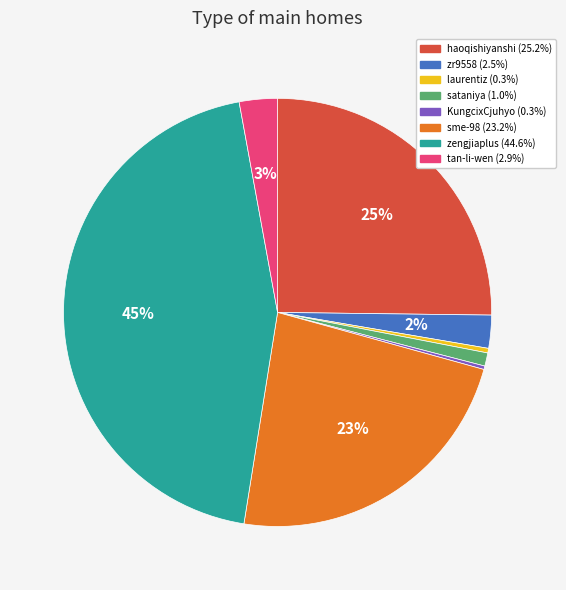

Which category has the biggest portion of the pie?

zengjiaplus